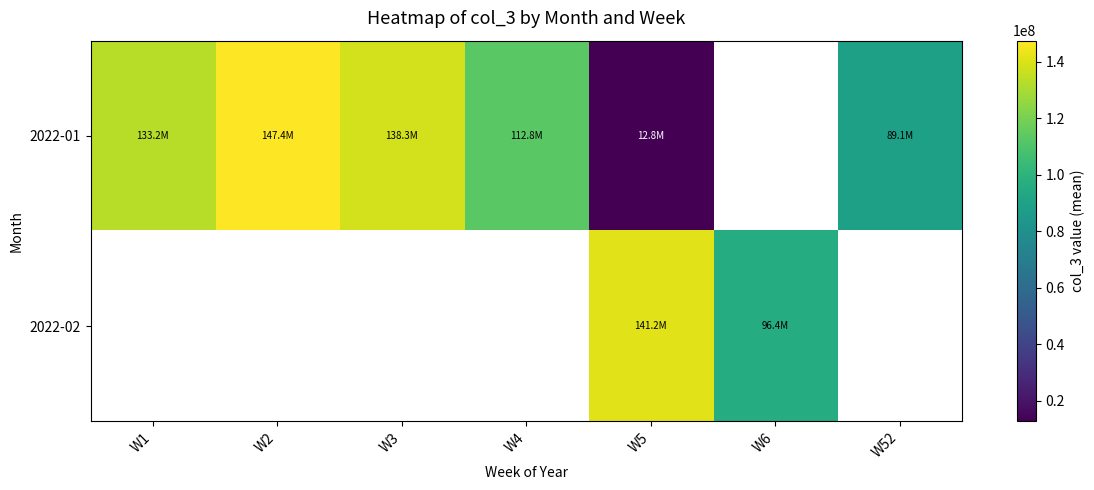

At how many categories does at least one series exceed 57744780?

7